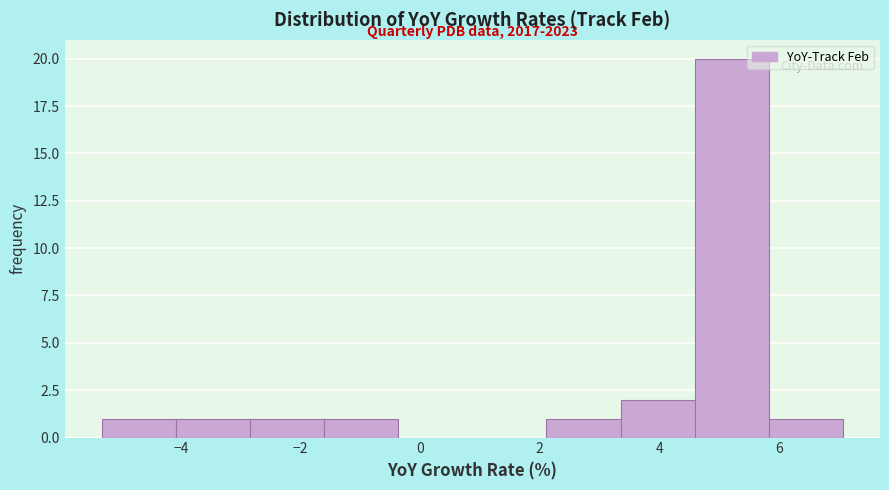

Over which range of the x-axis is the bar tallest?

4.6 to 5.8